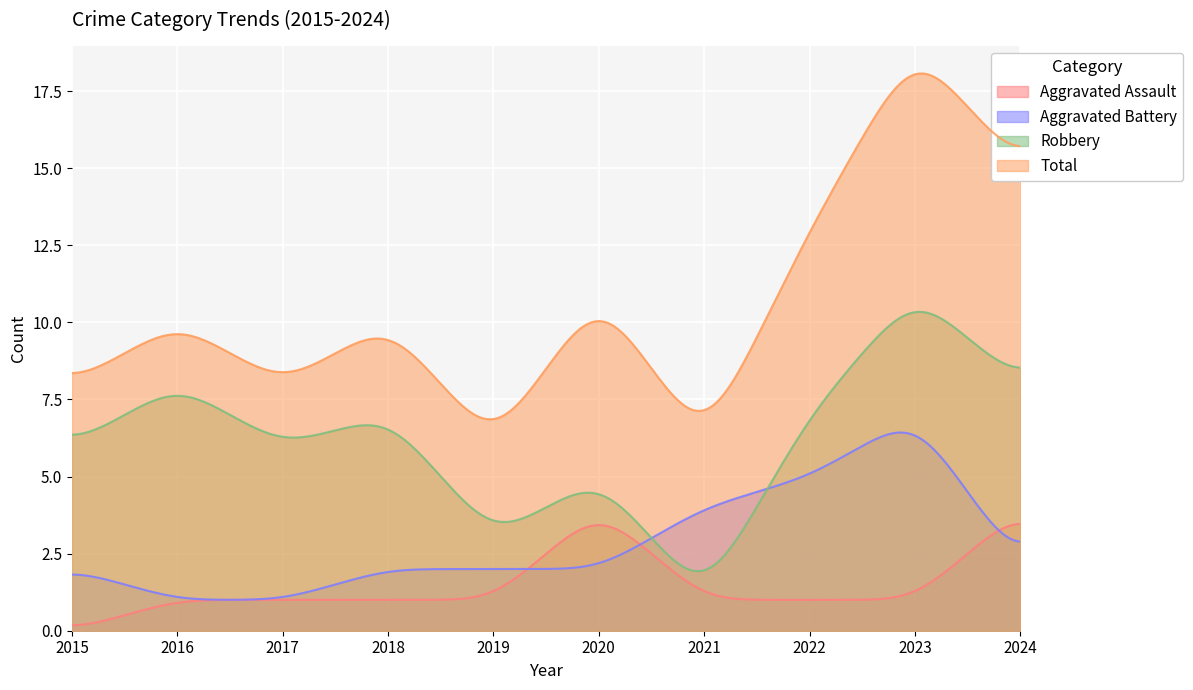

What is the highest value of the Aggravated Assault series?

3.5